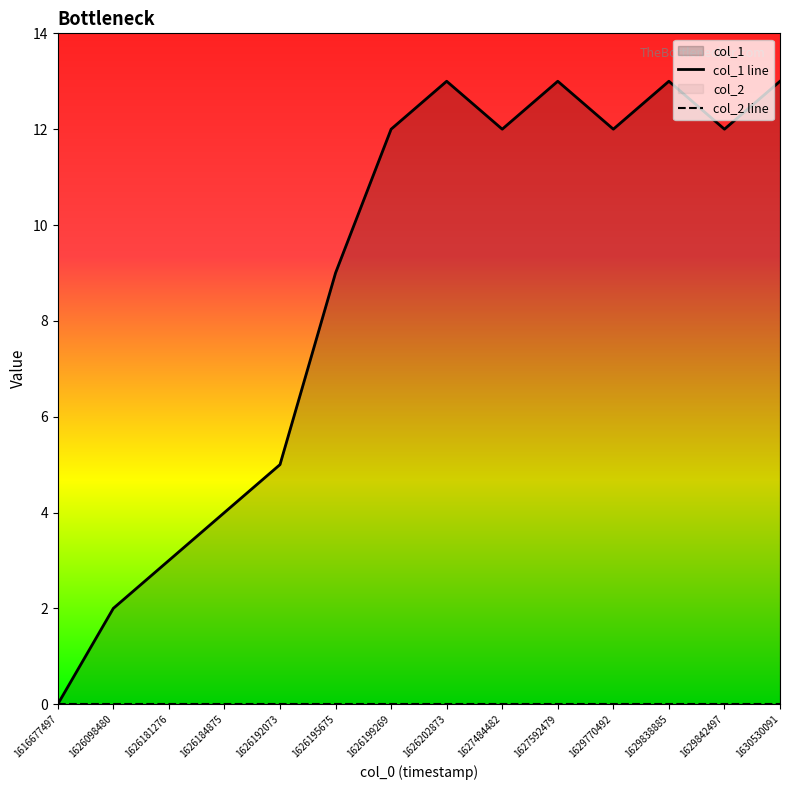

What is the value of the 14th point from the left?

13